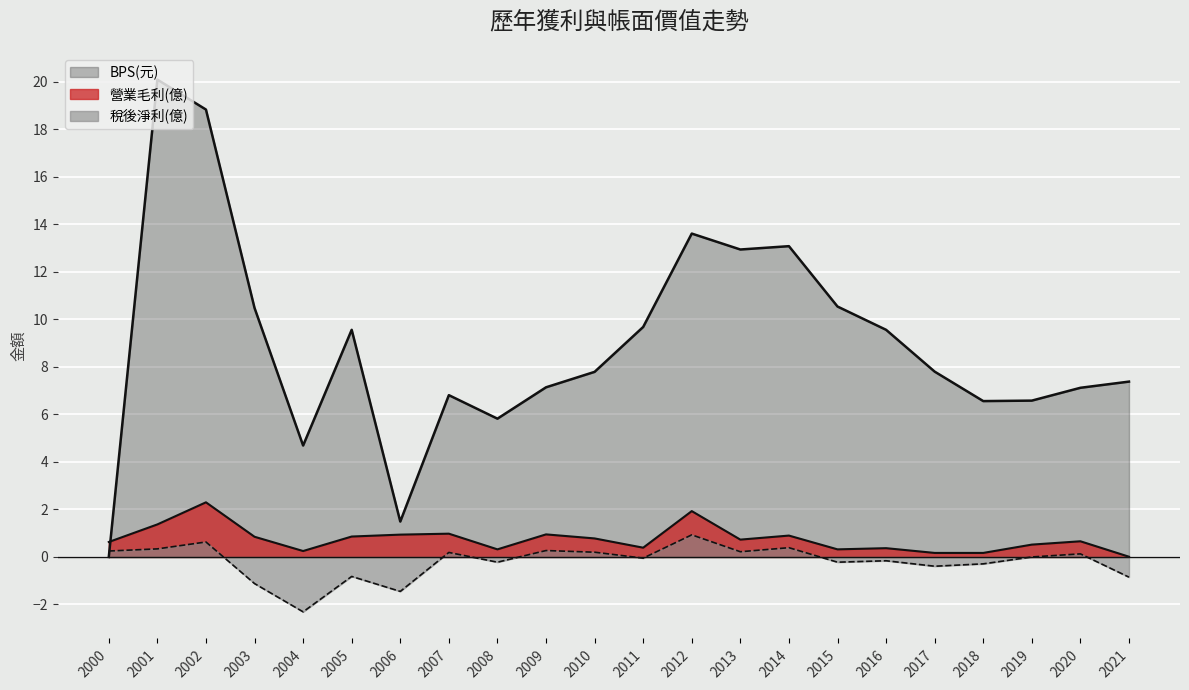

Which series has the largest total across all categories?

BPS(元)